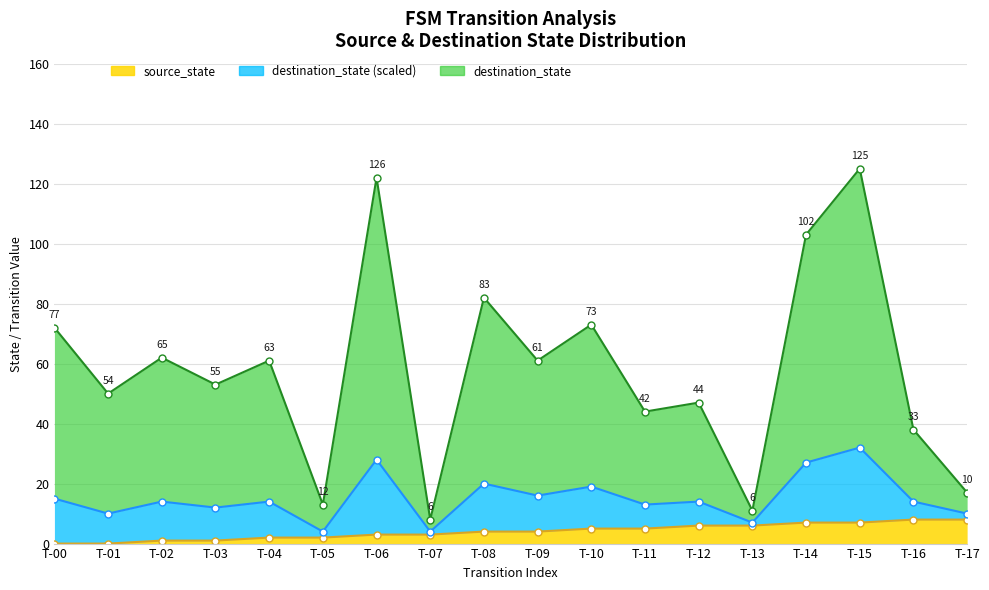

What is the value of the mid line point at the 4th from the left?

12